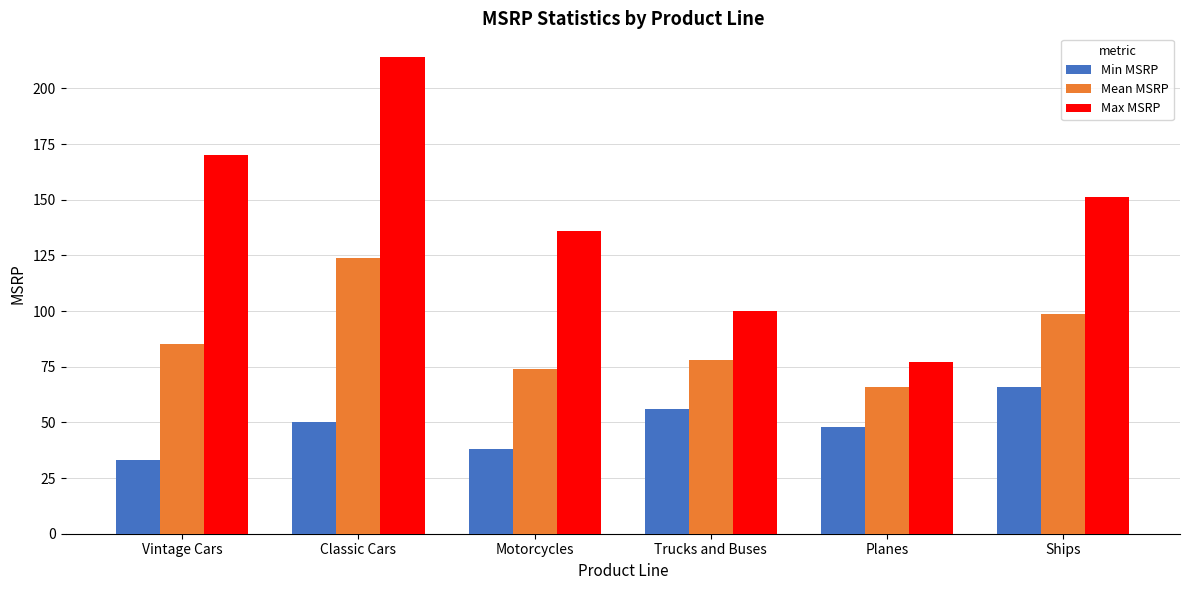

Rank the series at Planes from highest to lowest value.

Max MSRP, Mean MSRP, Min MSRP